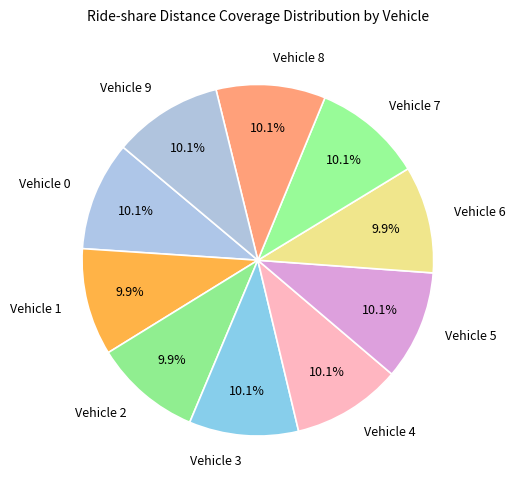

Combined, what portion of the pie is Vehicle 8 and Vehicle 1?

19.9%